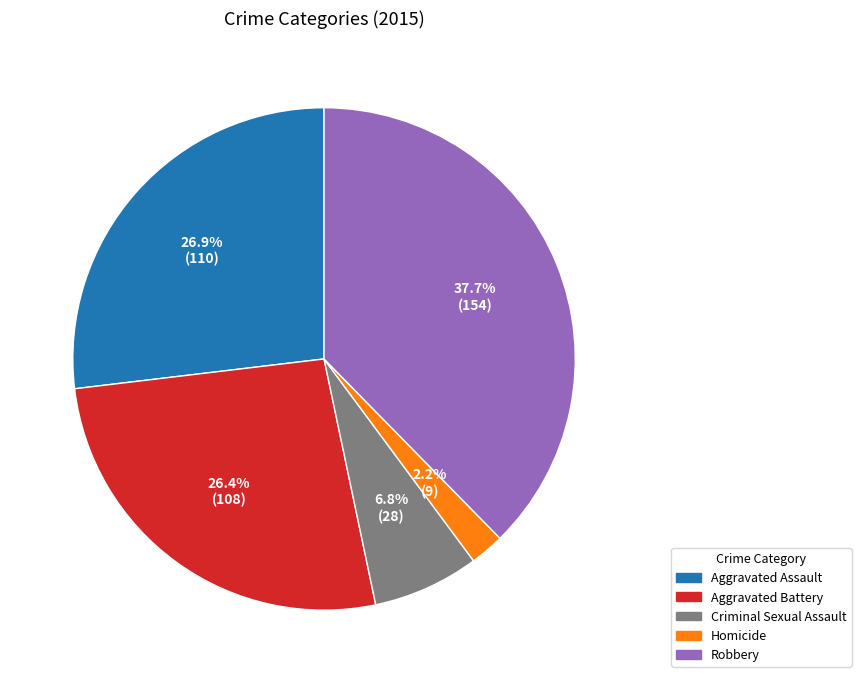

Combined, do Homicide and Criminal Sexual Assault account for over 50%?

No